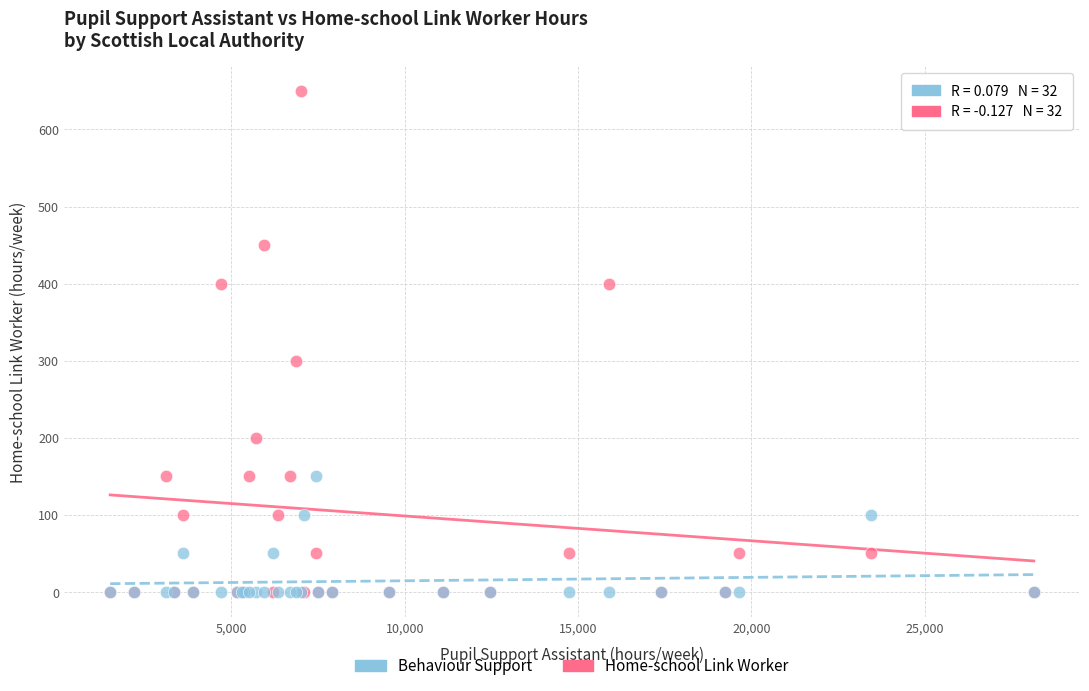

What are all the series names shown in the legend?

Behaviour Support, Home-school Link Worker